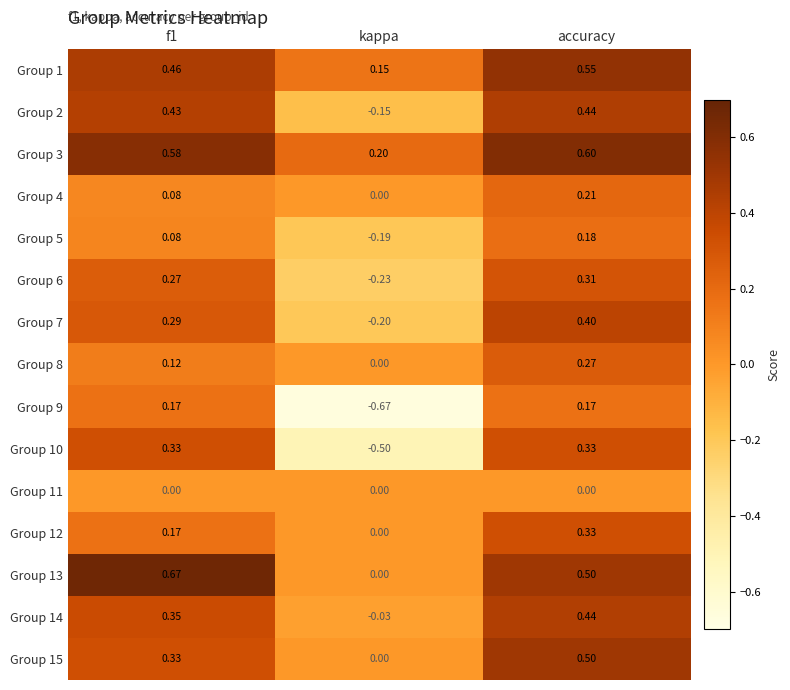

At which label is Group 14 closest to 0?

kappa